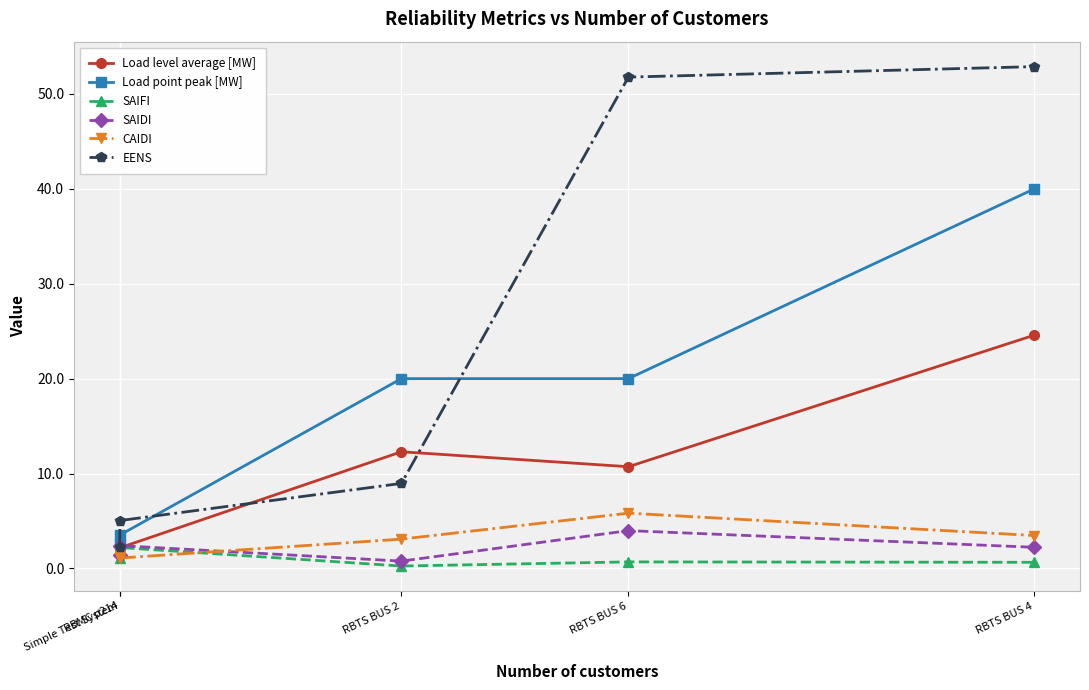

The Load level average [MW] series shows 16.0 at RBTS BUS 2. True or false?

False